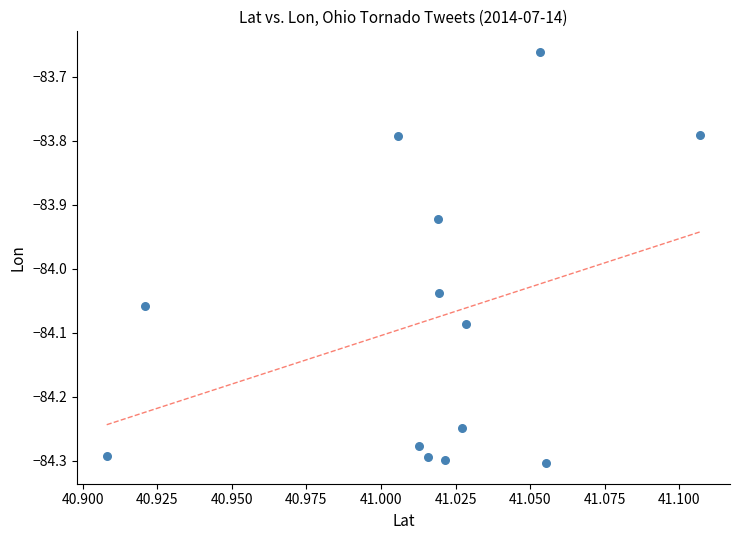

What is the range of Y values (max minus min)?

0.6